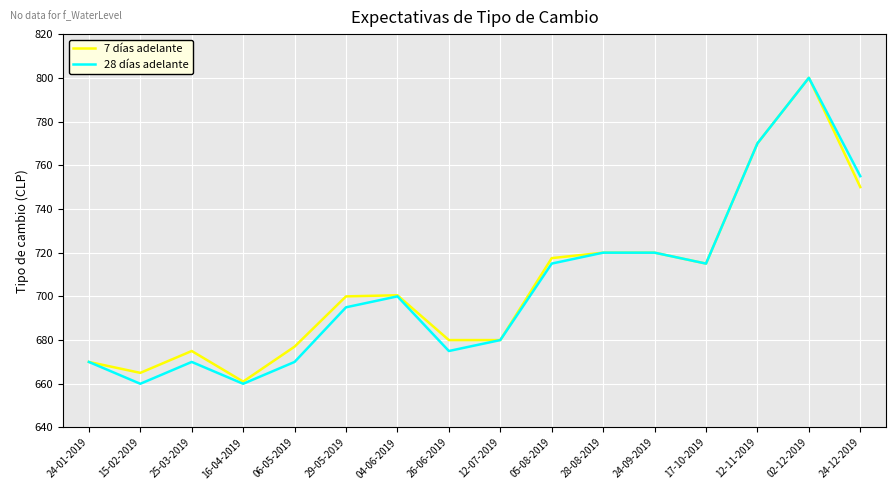

List the series in order of their overall mean, lowest first.

28 días adelante, 7 días adelante